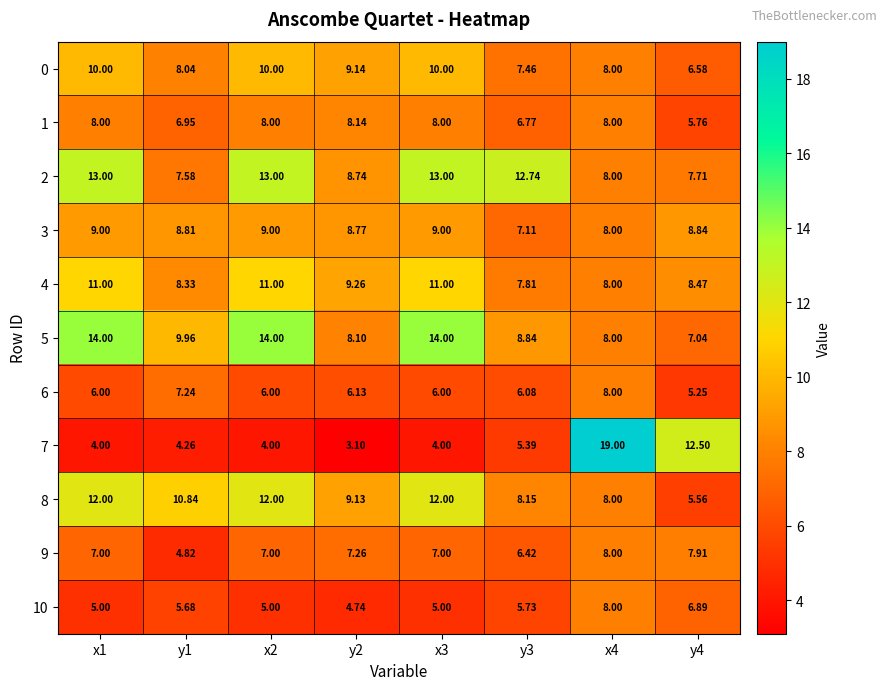

How many series are shown in this chart?

11